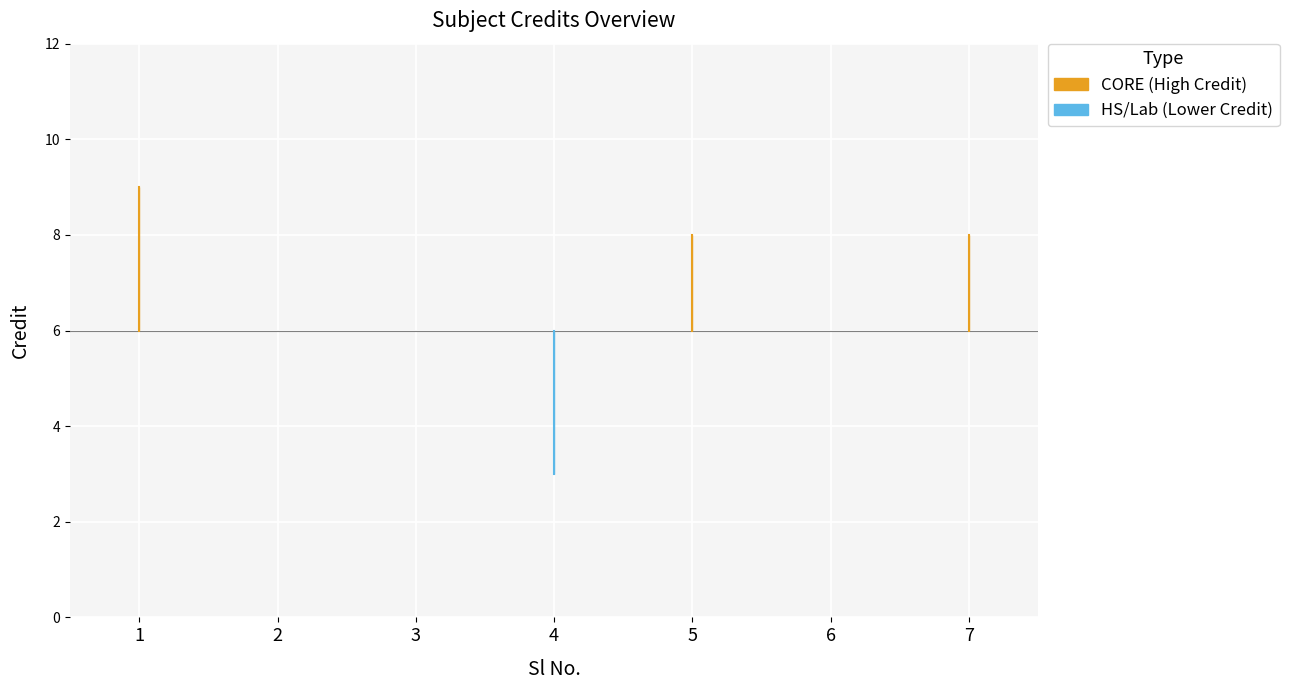

Is this an area chart (filled region under the line)?

No